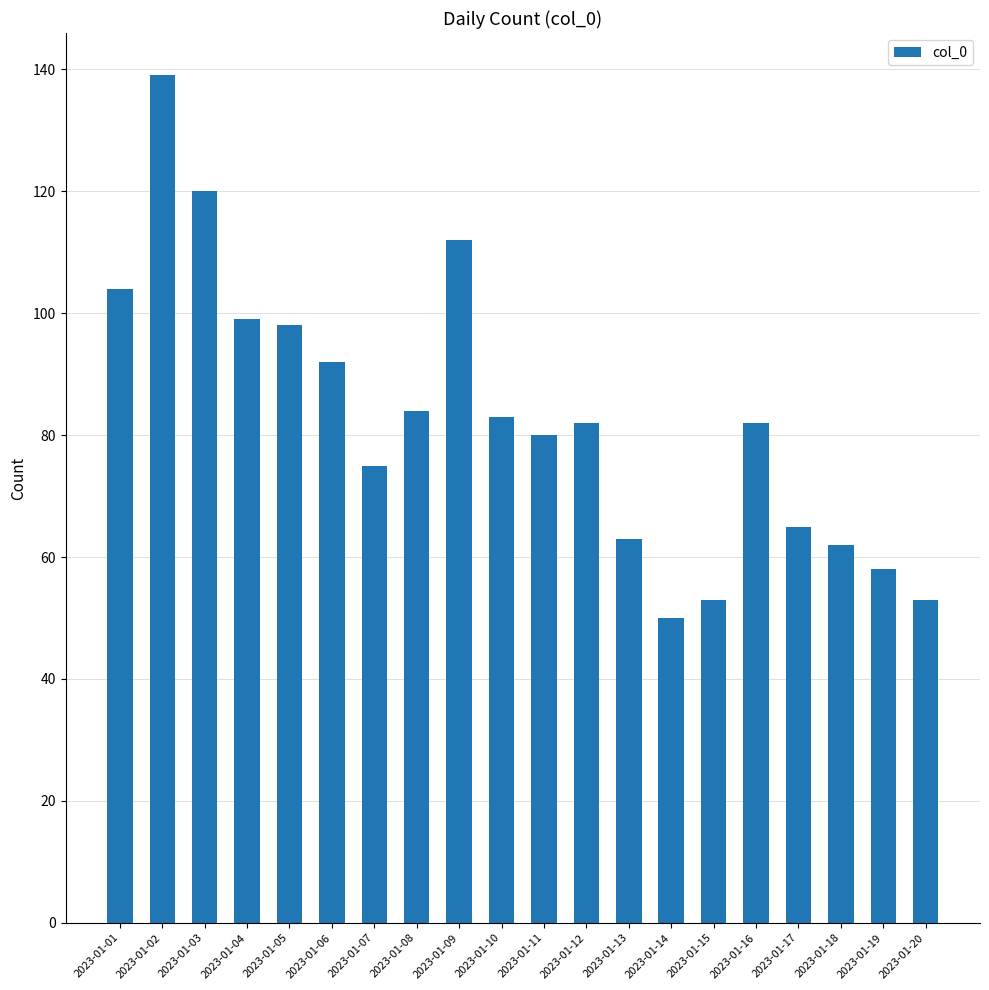

How many bars are there in total?

20